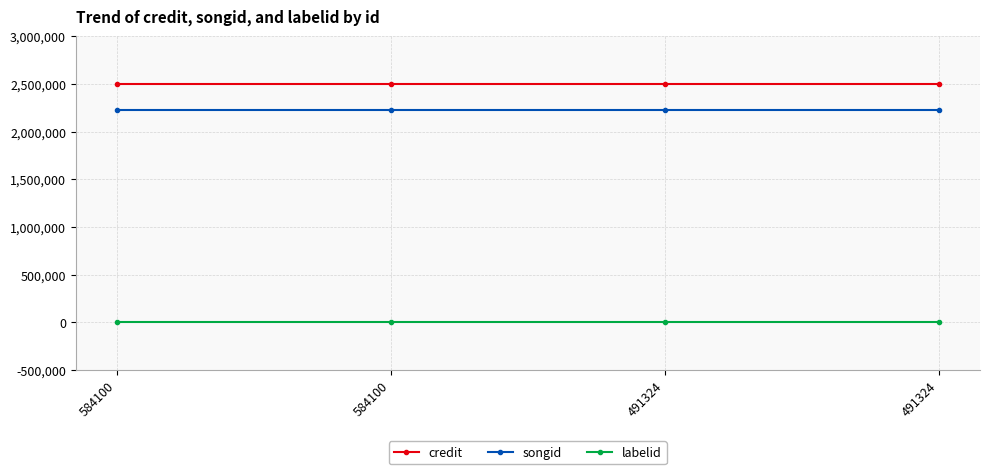

How many lines are shown in the chart?

3